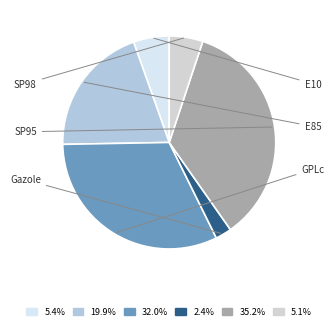

What is the ratio of the value at SP95 to the value at GPLc?

1.1